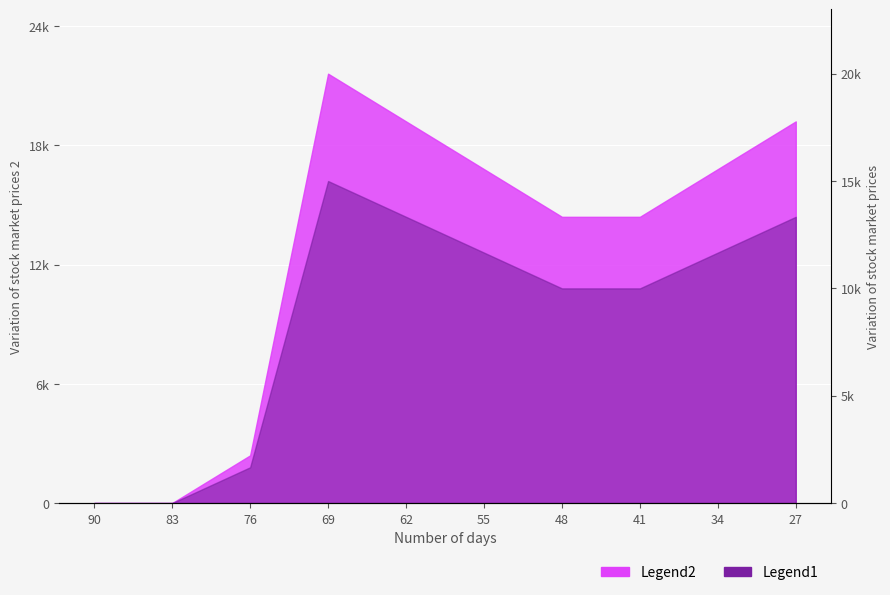

Which has a higher value, 90 or 76?

76